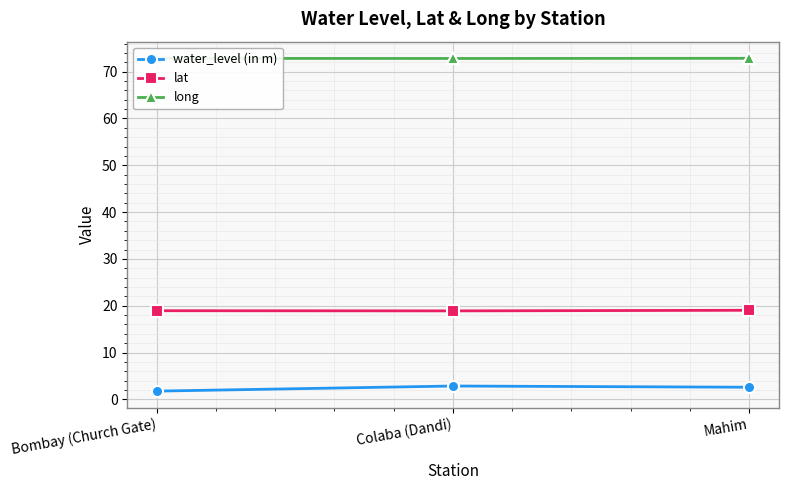

Is it true that lat equals 9.2 at Colaba (Dandi)?

False